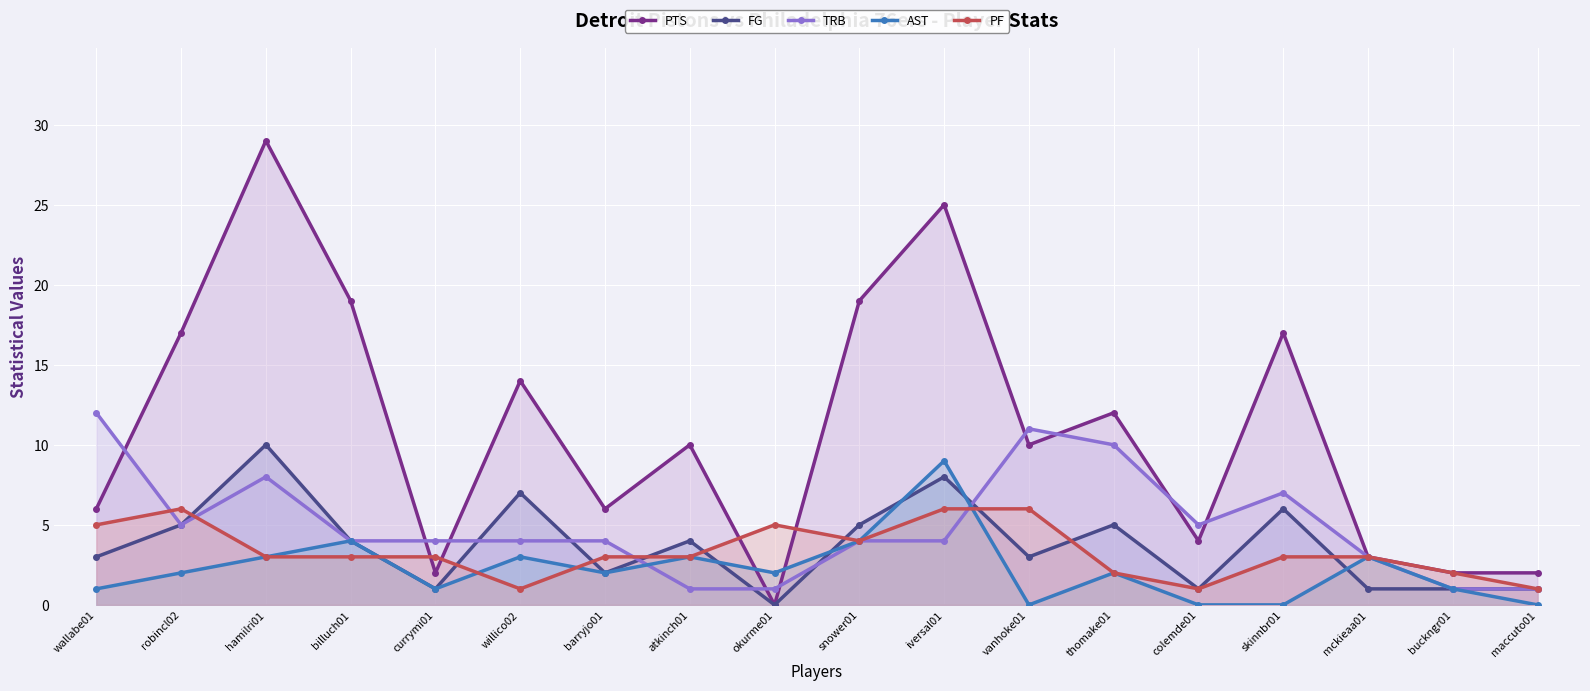

How many values in the TRB series are below 4?

5